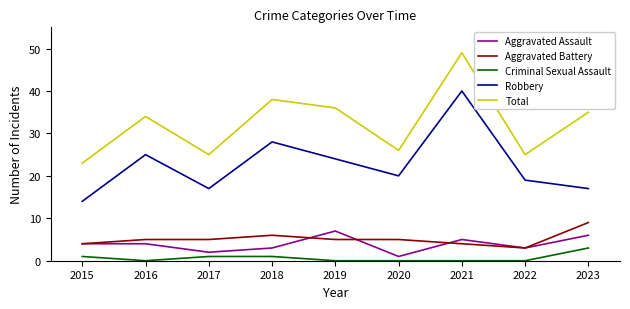

True or false: Criminal Sexual Assault and Robbery cross at least once.

False